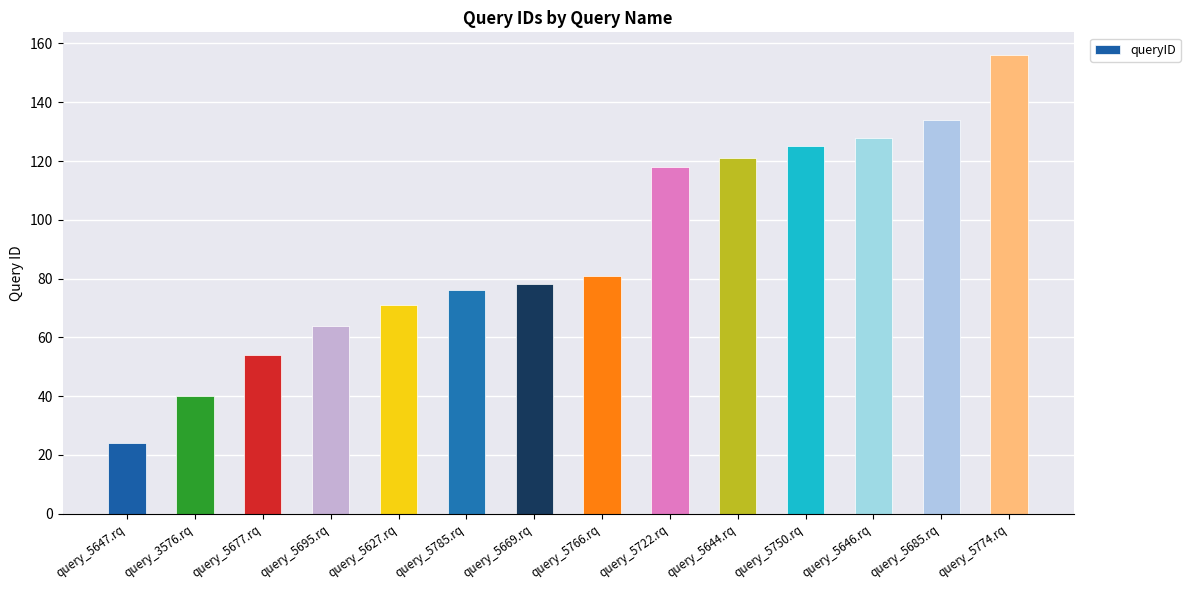

At which label is the value closest to 90?

query_5766.rq